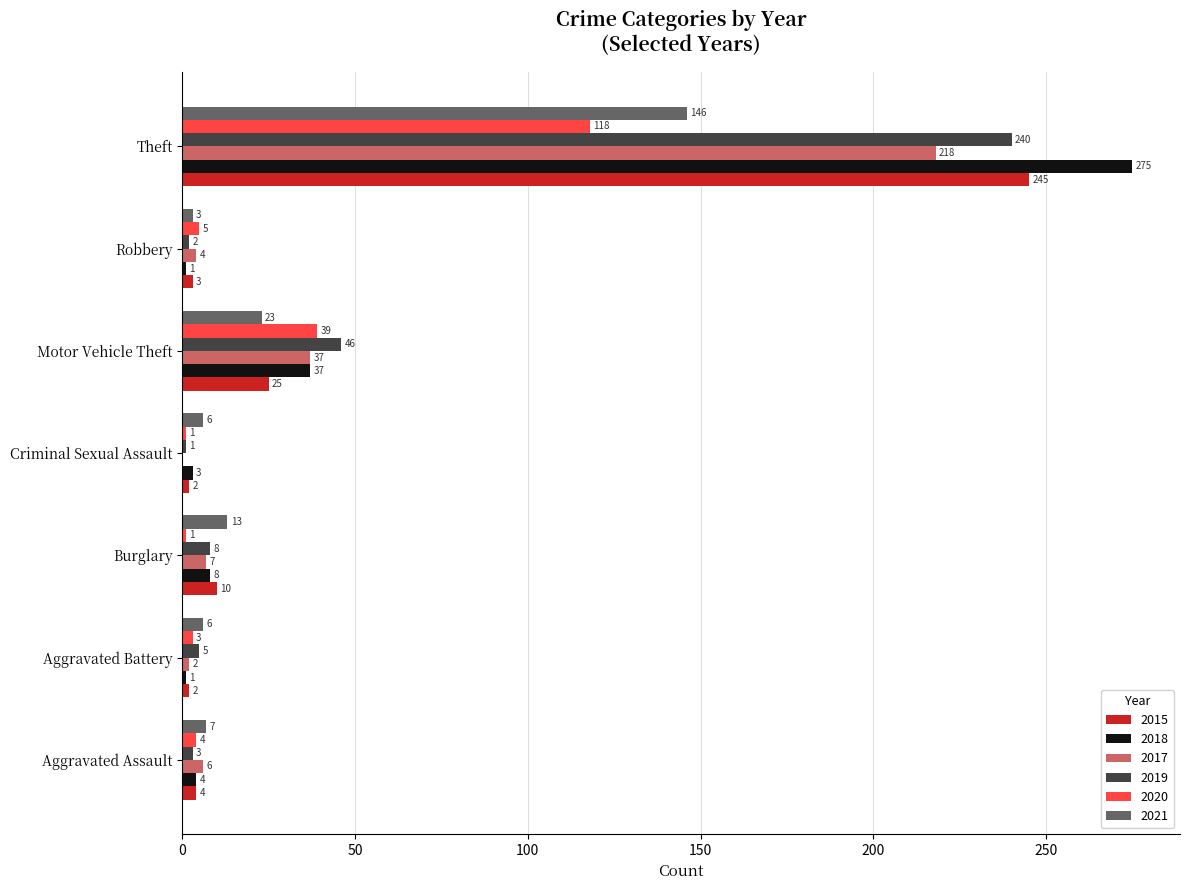

Which series has the largest range (max minus min)?

2018